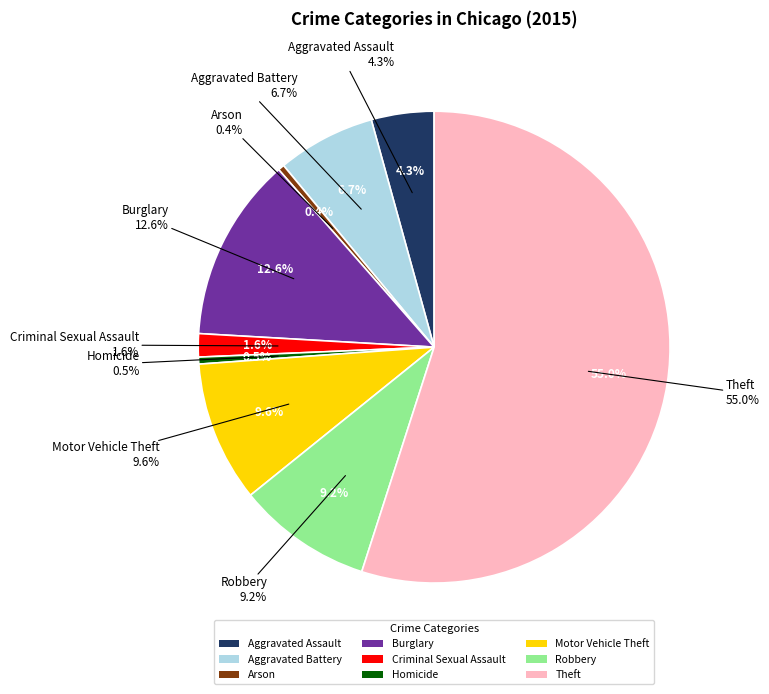

To the nearest percent, what is the difference between the Theft and Motor Vehicle Theft slice percentages?

45%